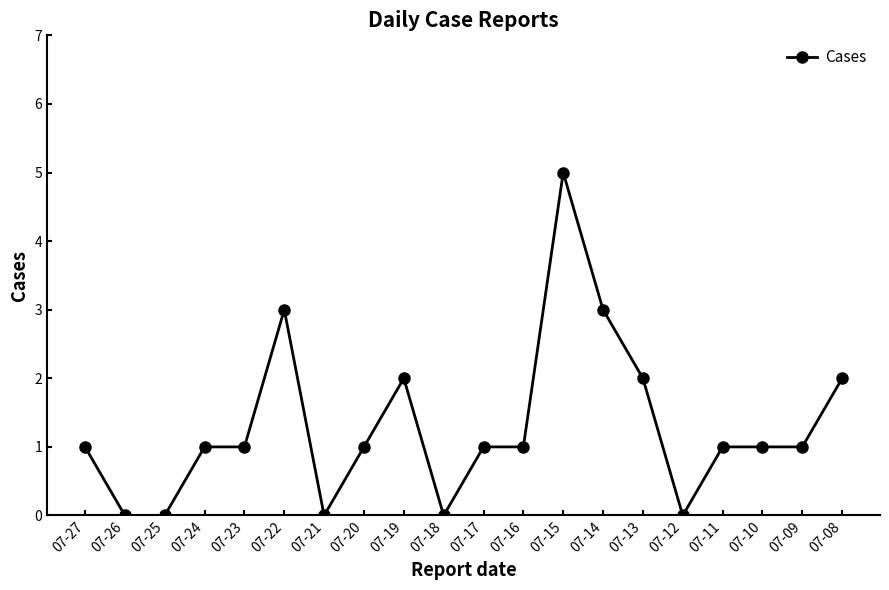

True or false: the data has more than 0 interior local peaks.

True